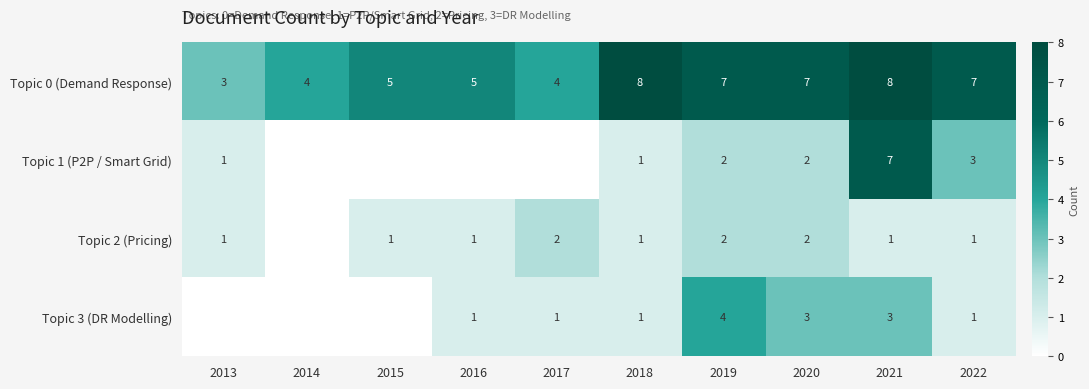

What is the spread (max minus min) of values at 2020?

5